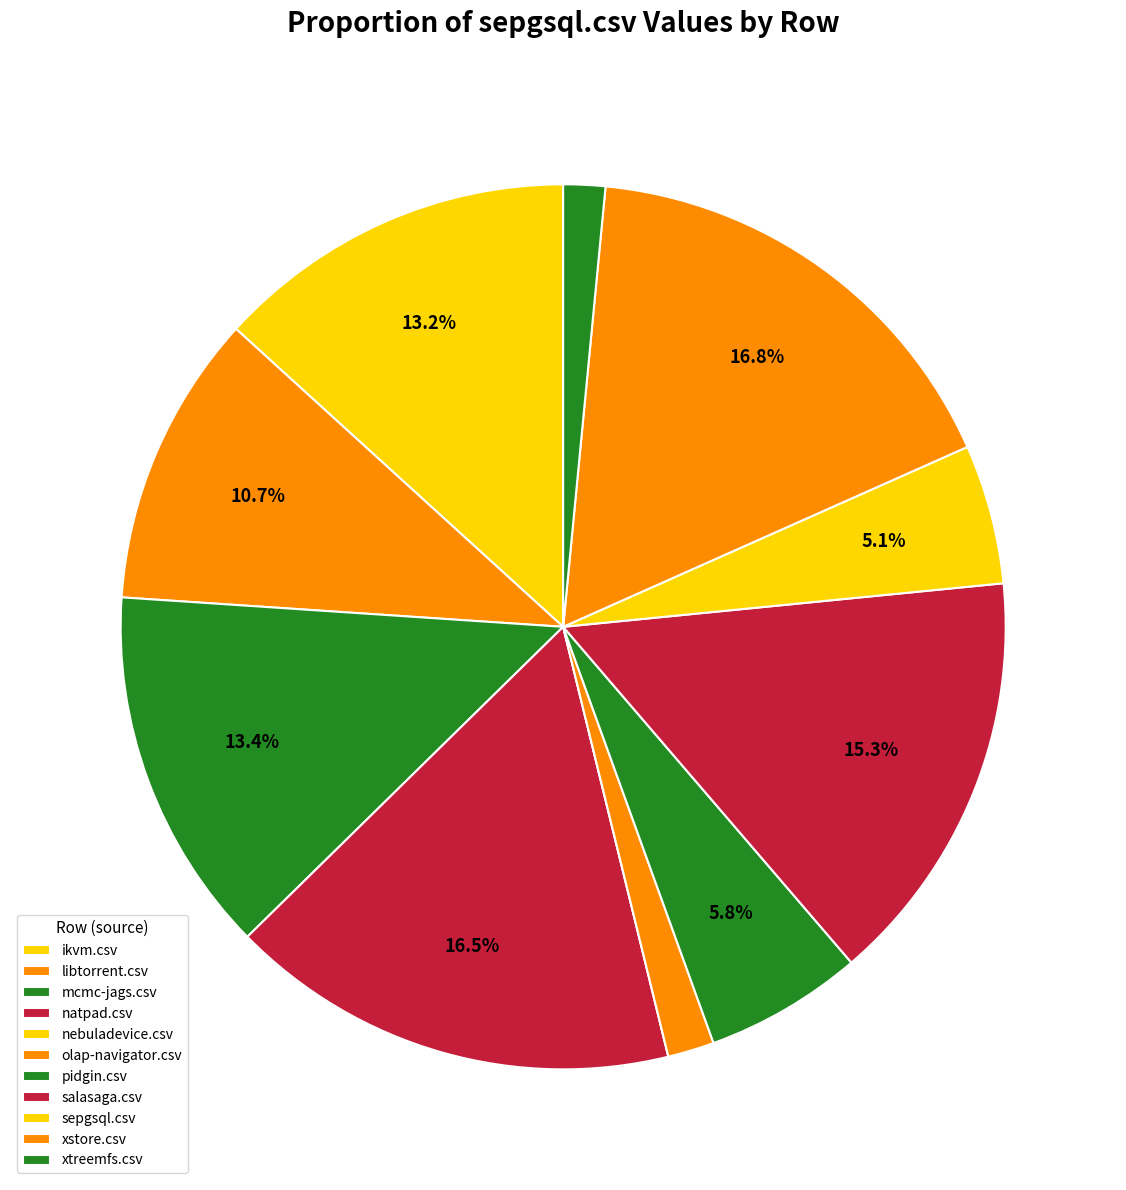

How much of the chart is everything except salasaga.csv?

84.7%